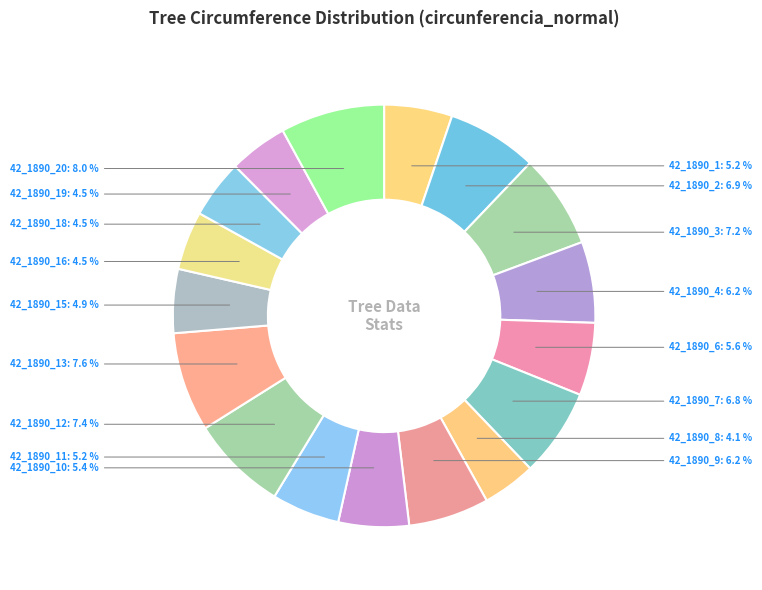

What is the ratio of the value at 42_1890_16 to the value at 42_1890_4?

0.7